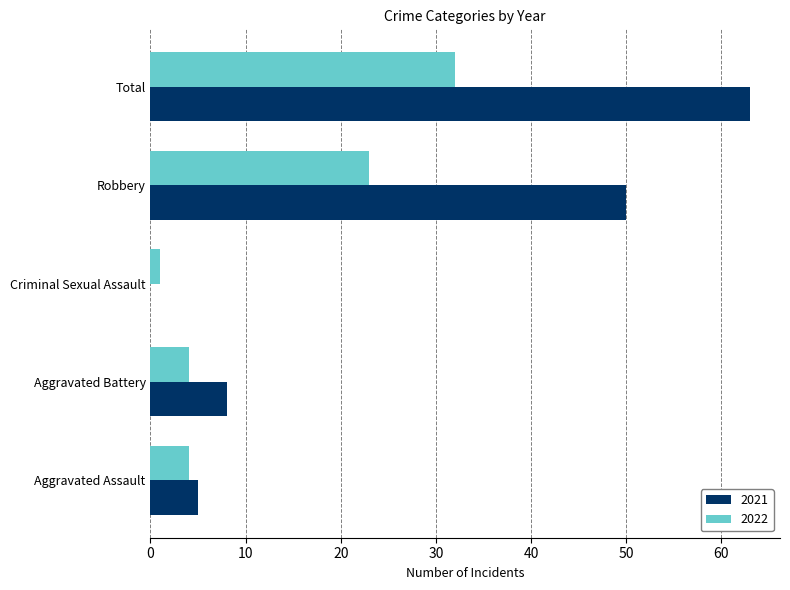

What is the difference between the 2021 values at Total and Criminal Sexual Assault?

63